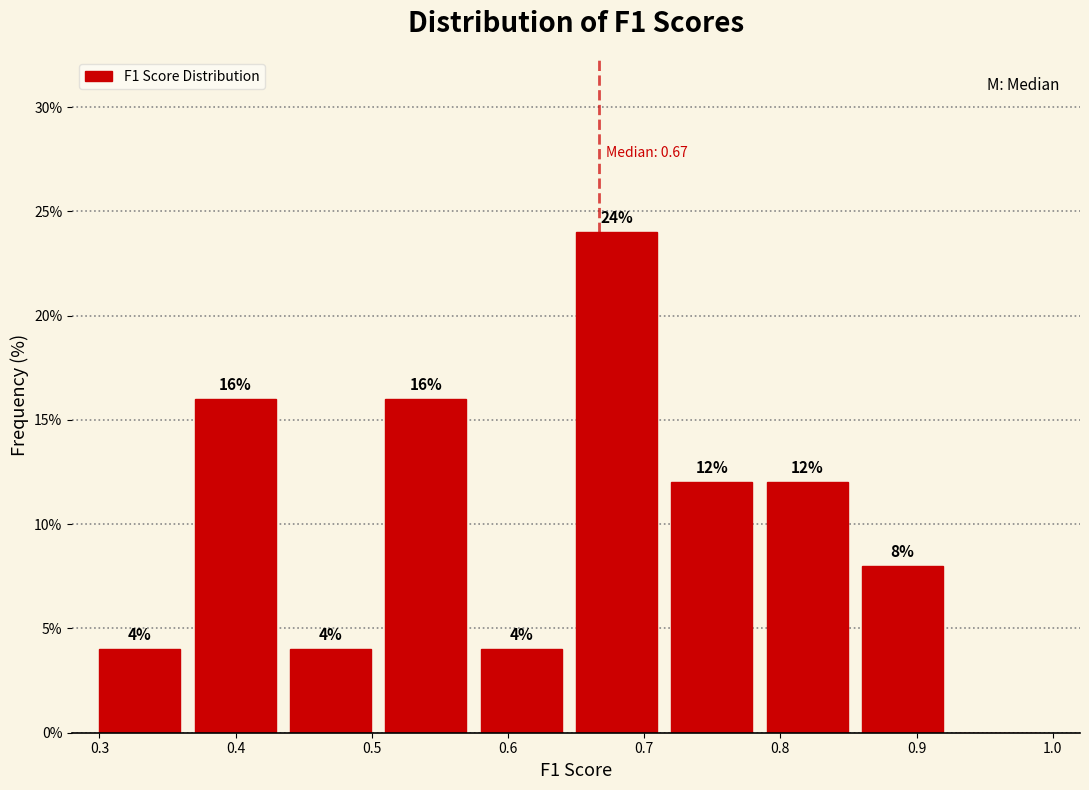

Over which range of the x-axis is the bar tallest?

0.65 to 0.72